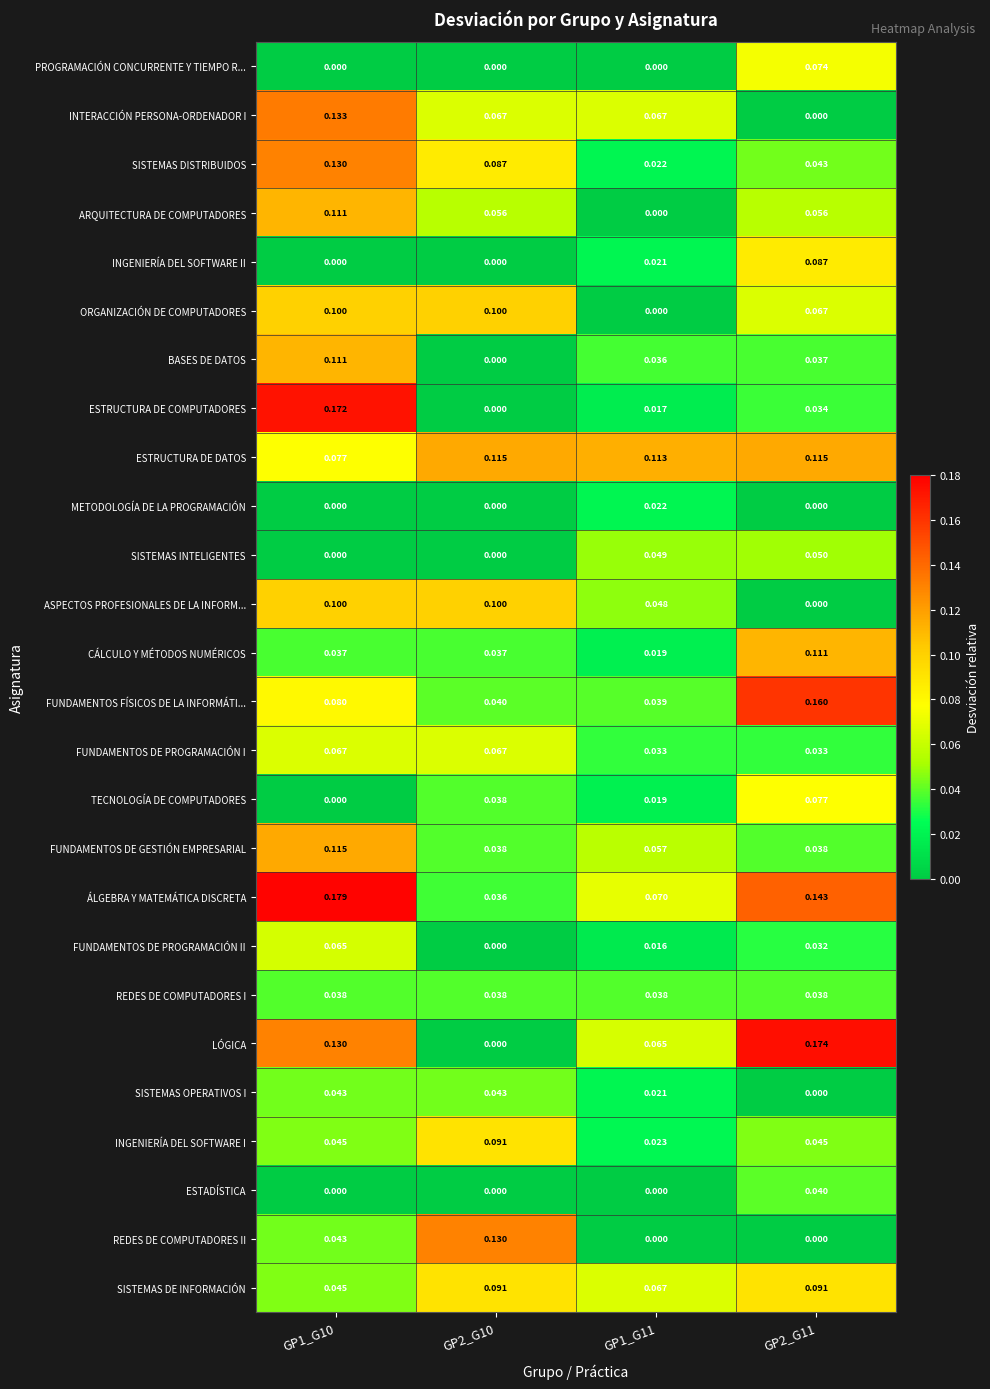

Which series has the widest spread of values?

LÓGICA